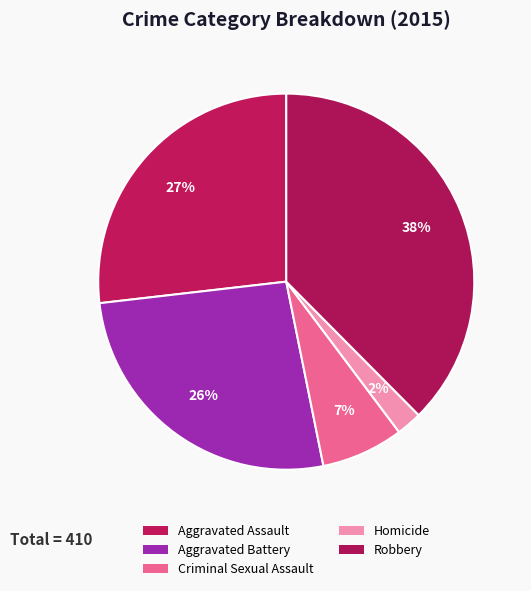

The Homicide slice represents 1% of the pie. True or false?

False